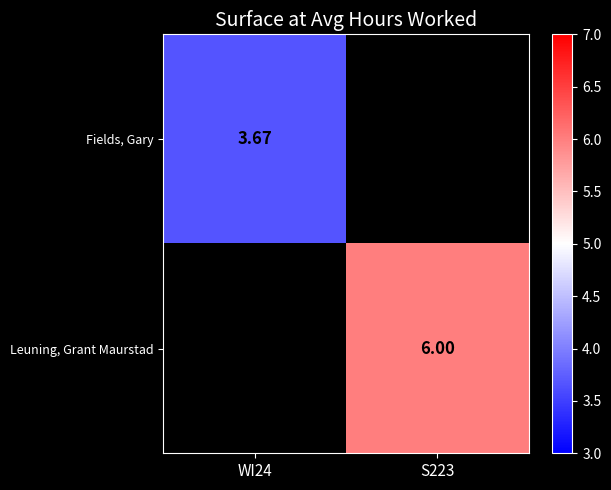

At which category does the chart reach its minimum across all series?

WI24